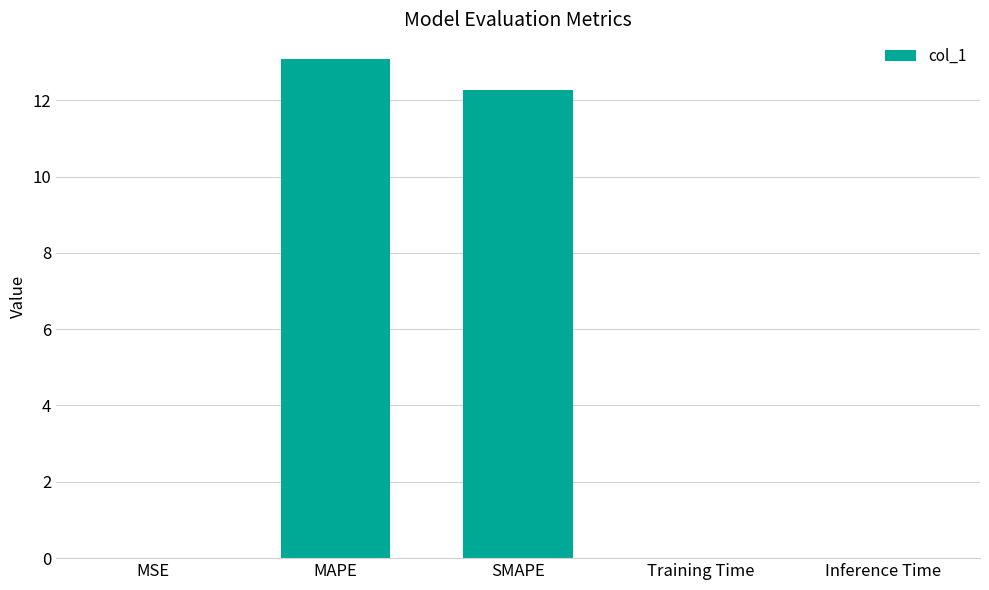

Between SMAPE and Training Time, which is larger?

SMAPE